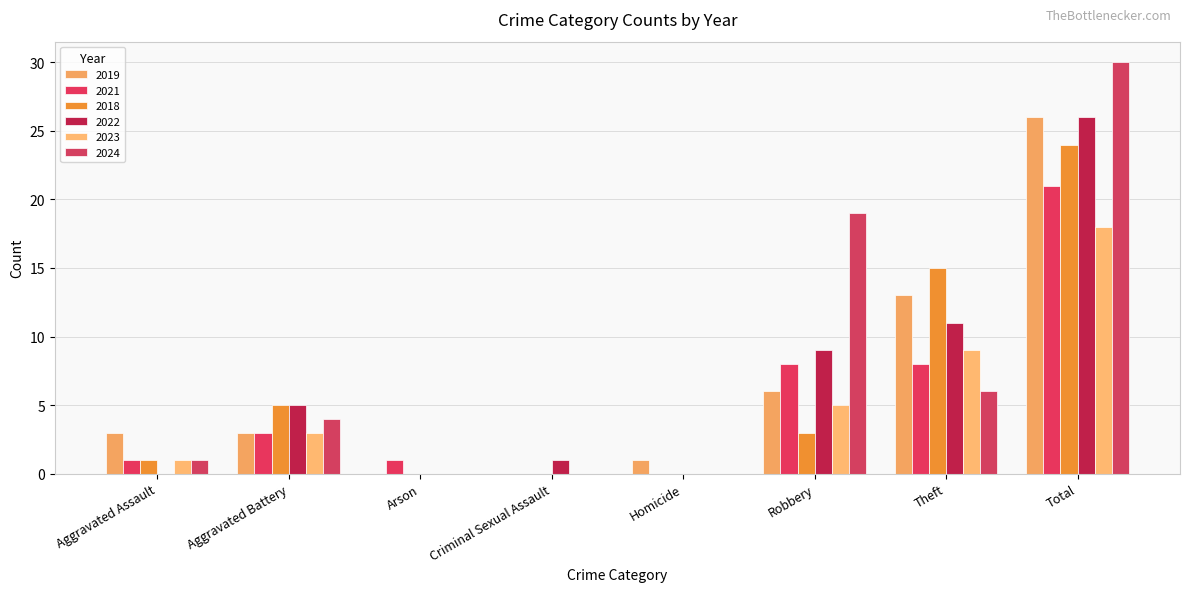

Is it true that 2024 equals 3 at Aggravated Battery?

False